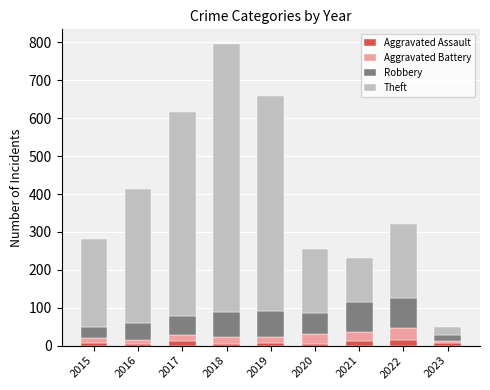

At which category is the sum across all series the highest?

2018